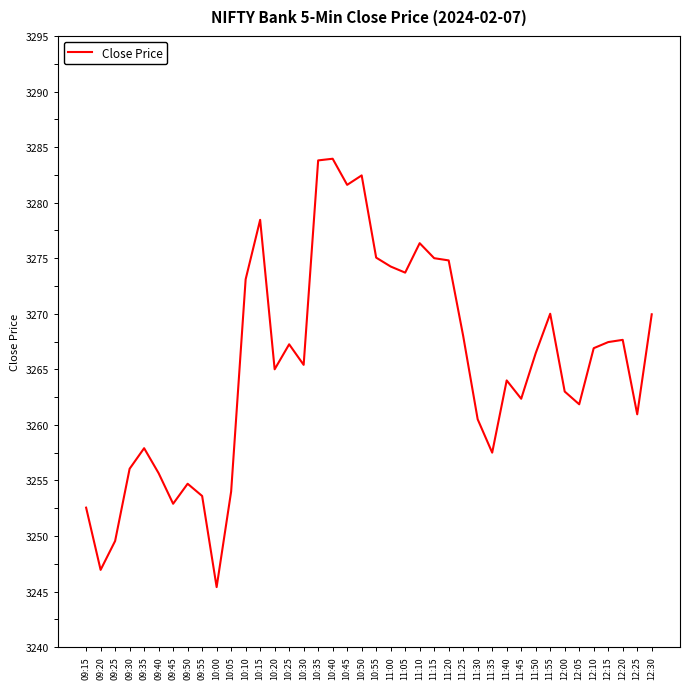

Read the value at 12:20.

3267.7